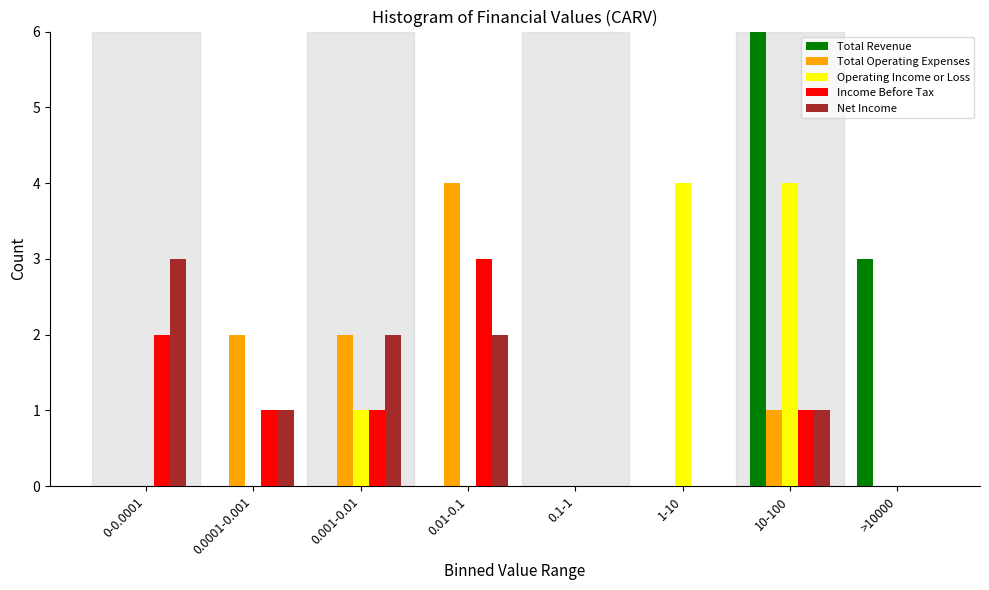

True or false: Total Operating Expenses has a value of 1 at 10-100.

True